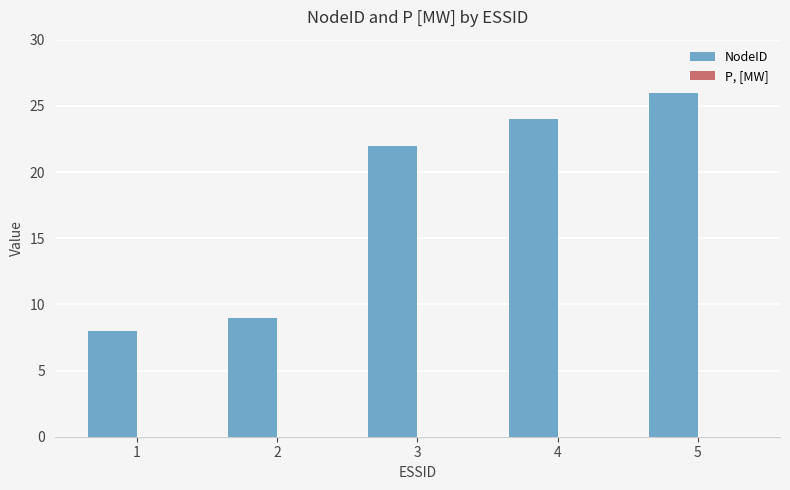

What is the smallest value displayed?

8